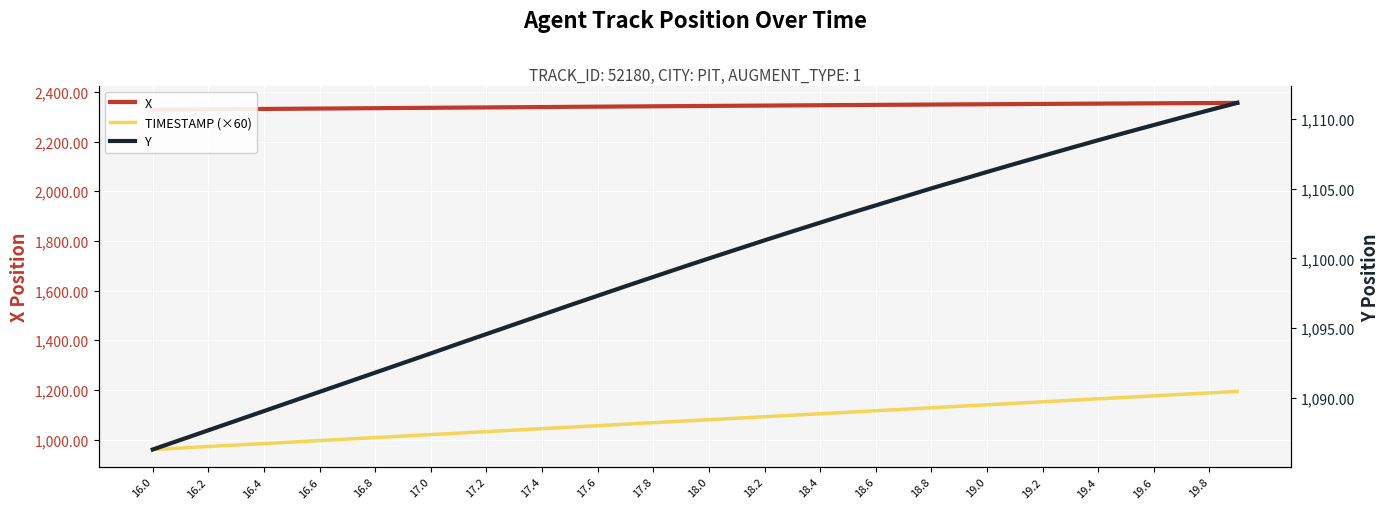

List the series in order of their peak value, highest first.

X, TIMESTAMP (×60), Y